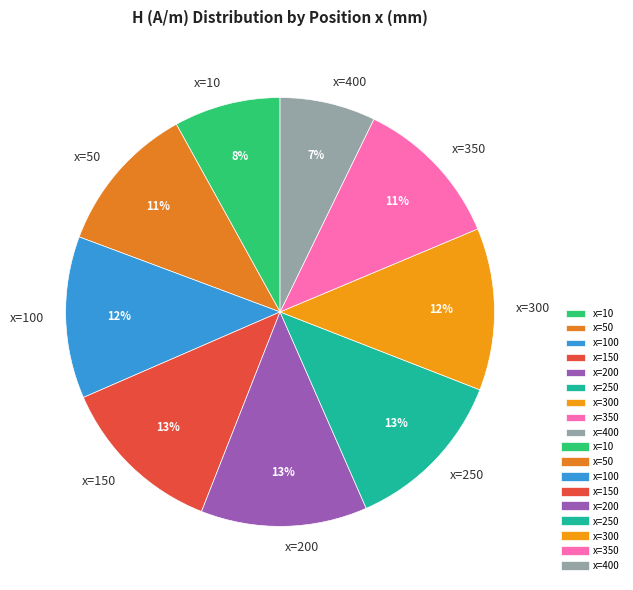

To the nearest percent, what is the average slice percentage?

11%